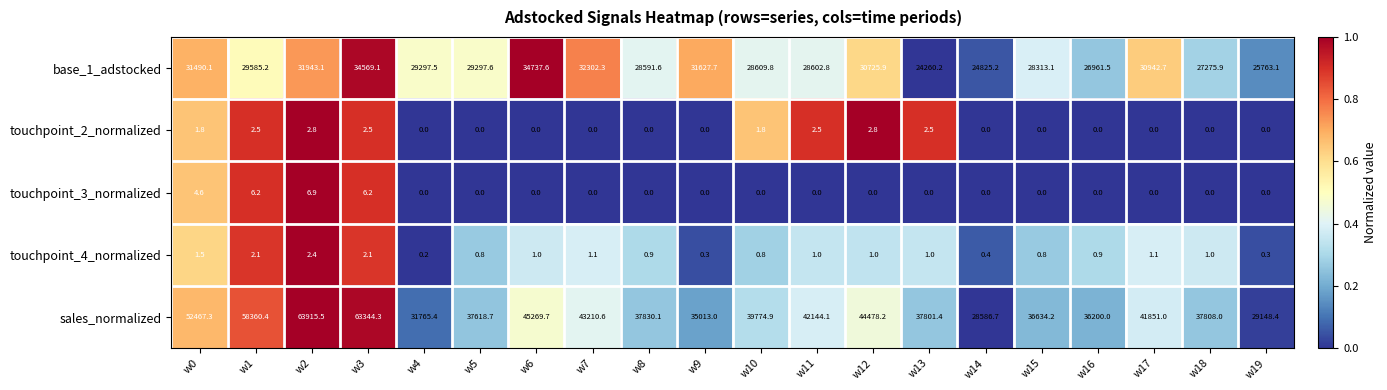

What is the difference between the touchpoint_4_normalized values at w15 and w9?

0.5